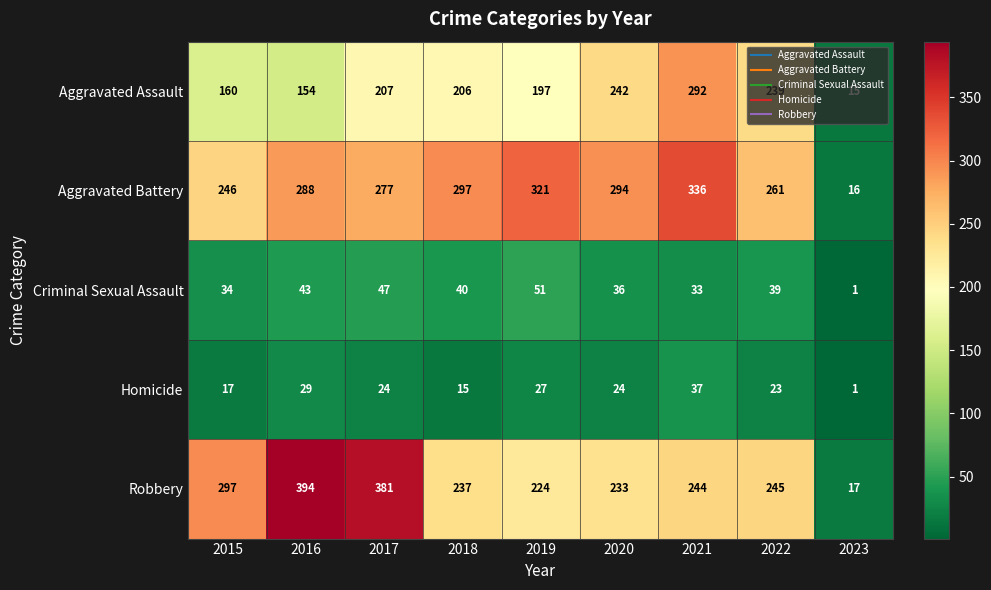

What is the maximum value for Robbery?

394